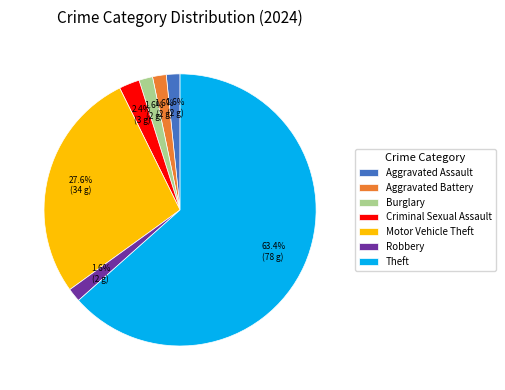

To the nearest percent, what percentage of the pie is Burglary?

2%